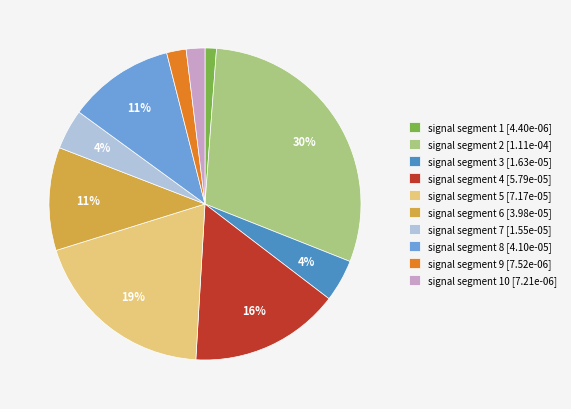

Is it true that signal segment 10 [7.21e-06] is 2% of the pie?

True